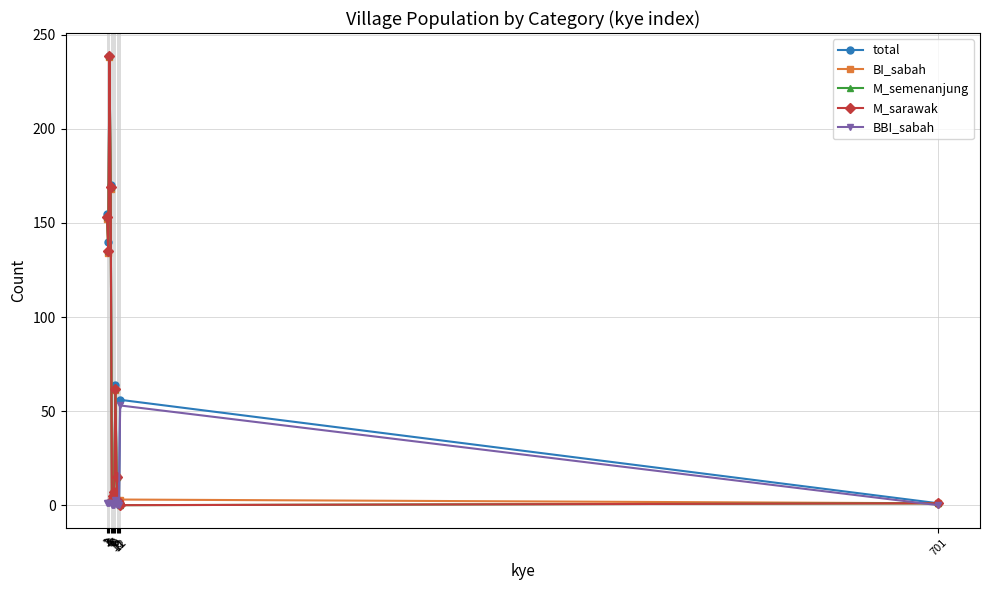

List the labels in order of BBI_sabah value, smallest first.

5, 6, 7, 9, 11, 701, 1, 2, 3, 4, 10, 8, 12